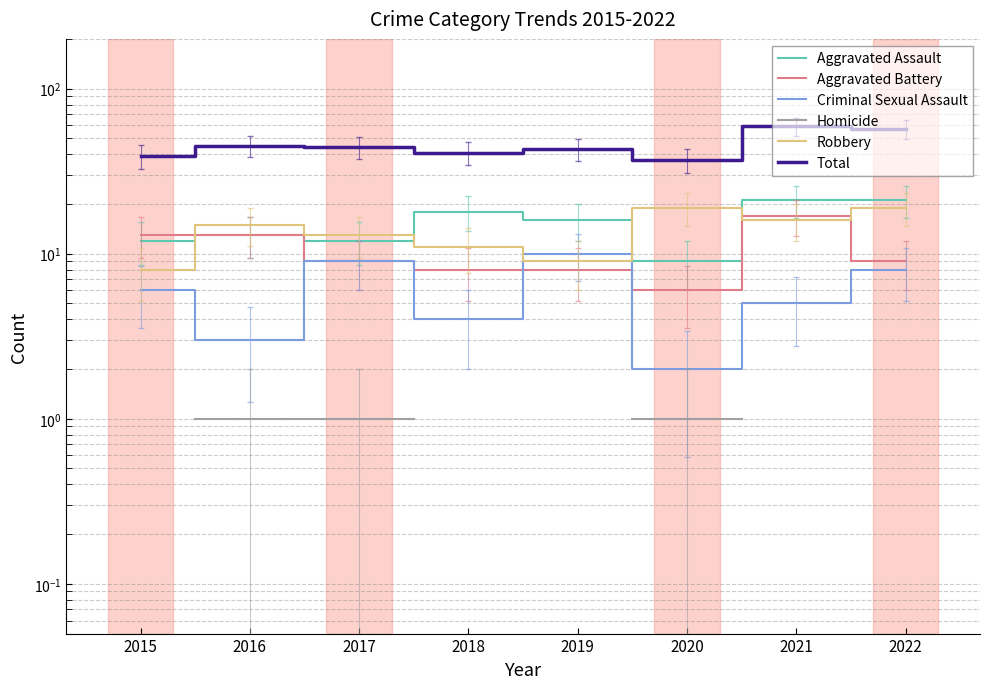

What is the total value across all series at 2020?

74.0